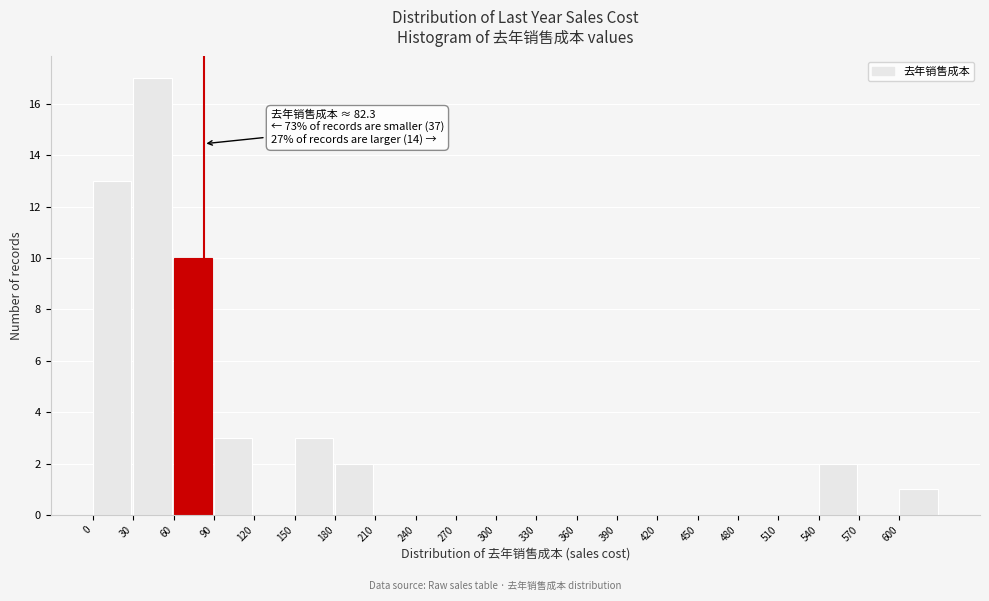

Over which range of the x-axis is the bar tallest?

30 to 60